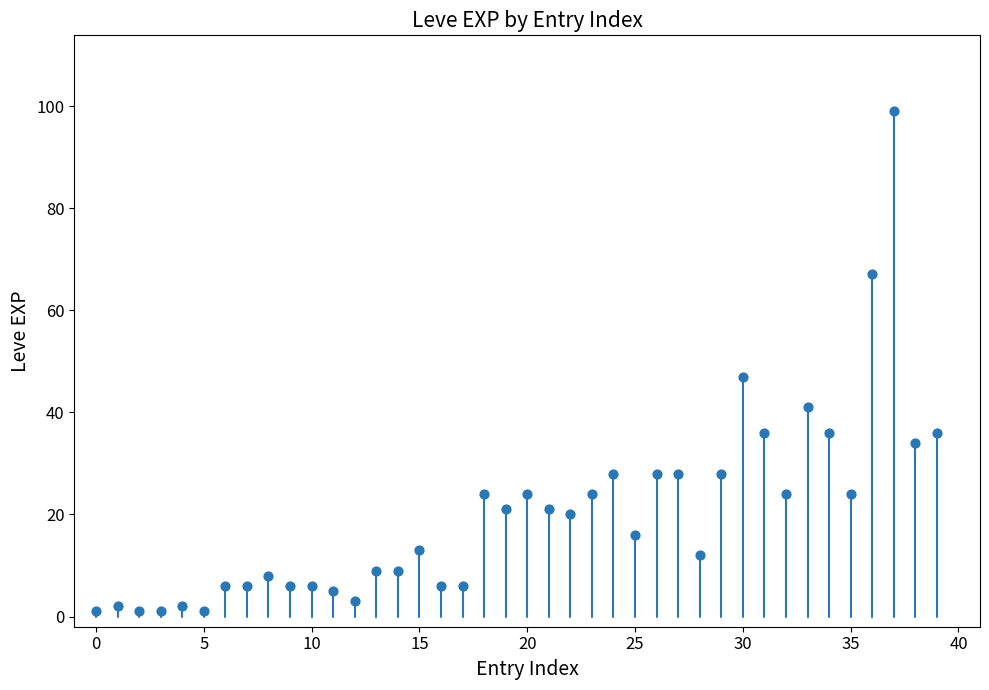

What Y value in the scatter plot is closest to 50?

47